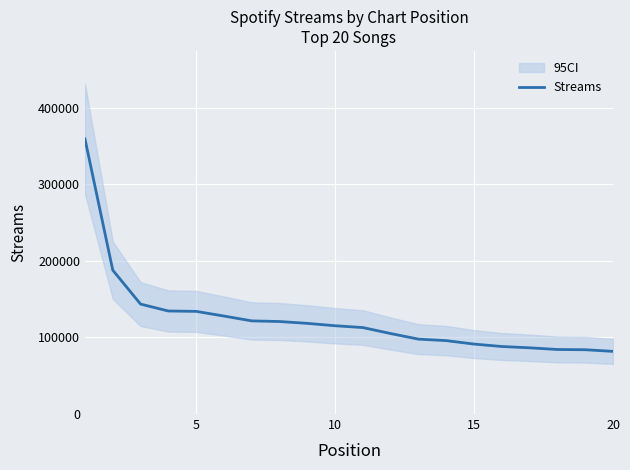

True or false: there are more than 2 points higher than both neighbors.

False